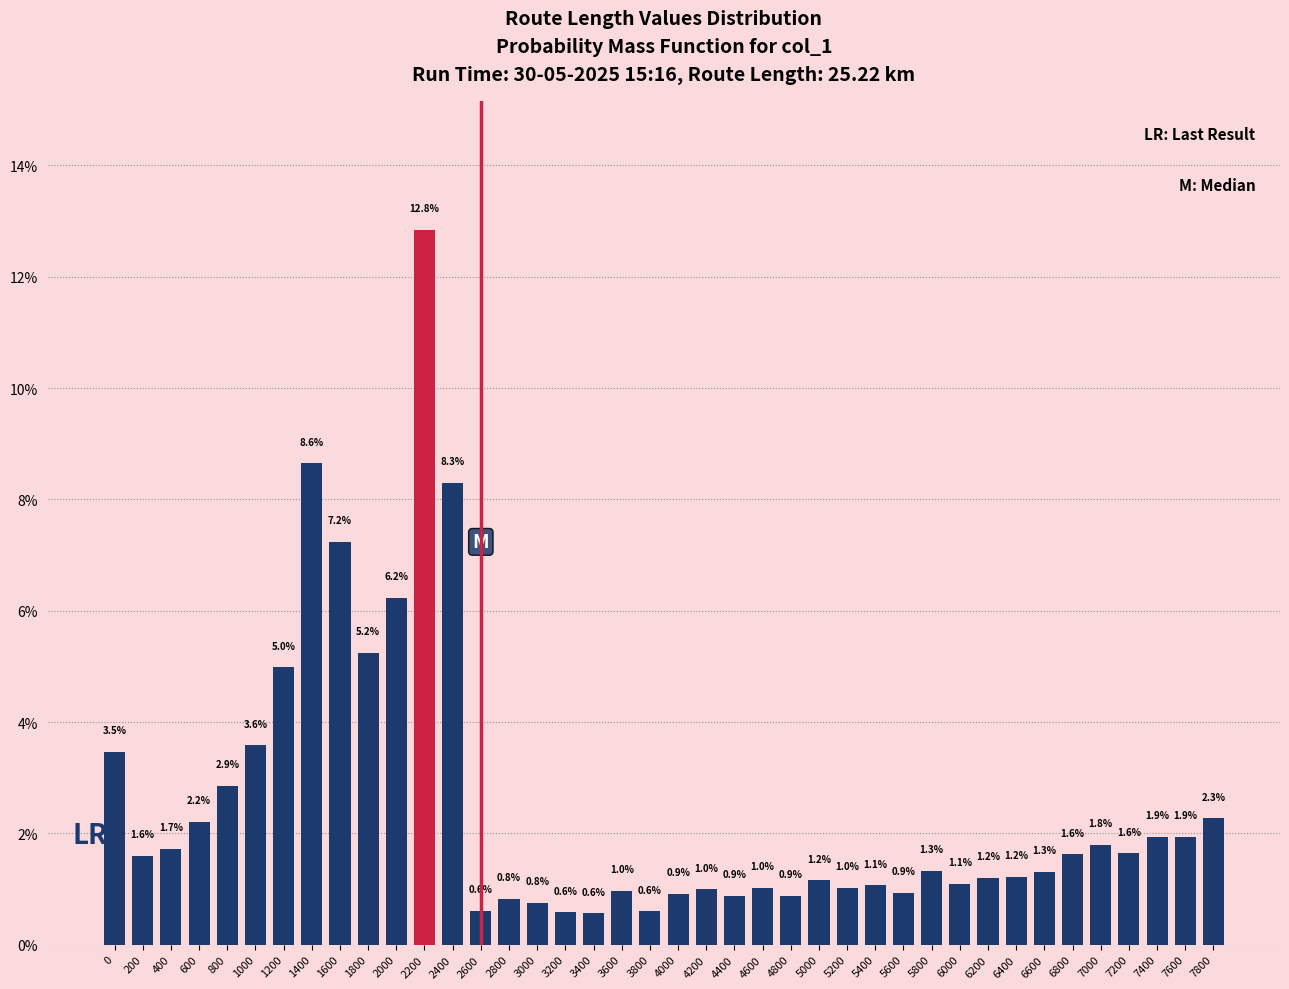

Reading left to right, list all the values displayed in this chart.

0=3.5	200=1.6	400=1.7	600=2.2	800=2.9	1000=3.6	1200=5.0	1400=8.6	1600=7.2	1800=5.2	2000=6.2	2200=12.8	2400=8.3	2600=0.6	2800=0.8	3000=0.8	3200=0.6	3400=0.6	3600=1.0	3800=0.6	4000=0.9	4200=1.0	4400=0.9	4600=1.0	4800=0.9	5000=1.2	5200=1.0	5400=1.1	5600=0.9	5800=1.3	6000=1.1	6200=1.2	6400=1.2	6600=1.3	6800=1.6	7000=1.8	7200=1.6	7400=1.9	7600=1.9	7800=2.3